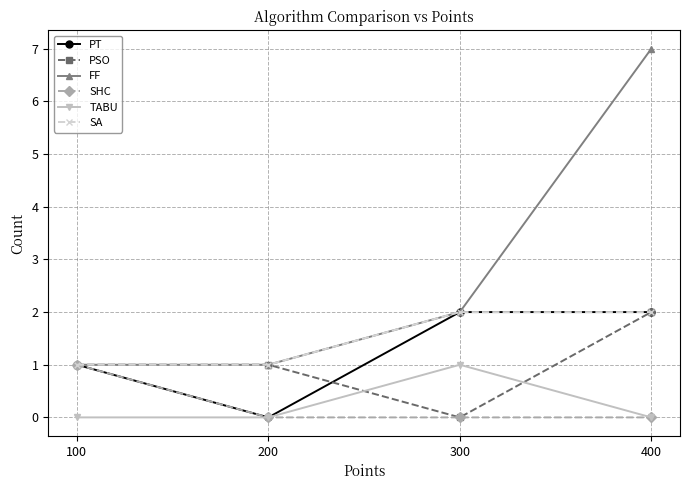

What are all the series names shown in the legend?

PT, PSO, FF, SHC, TABU, SA